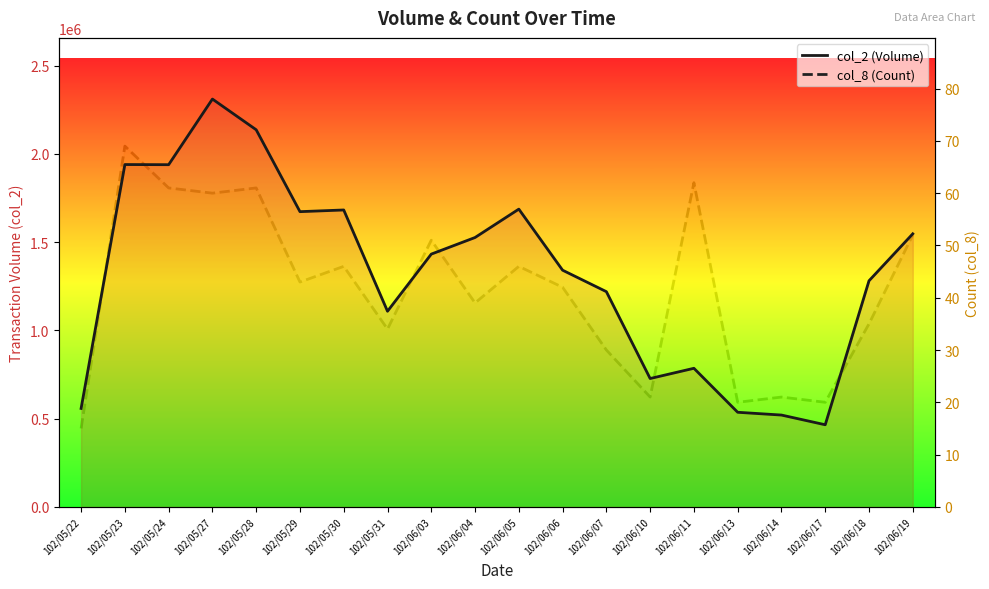

Count the number of categories in the chart.

20